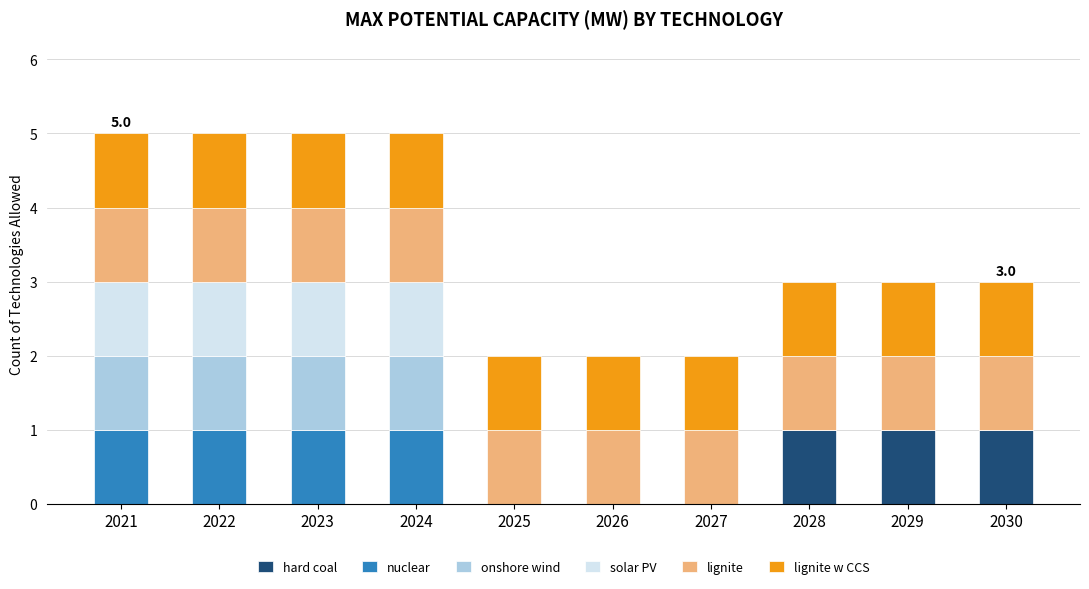

What is the total value across all series at 2029?

3